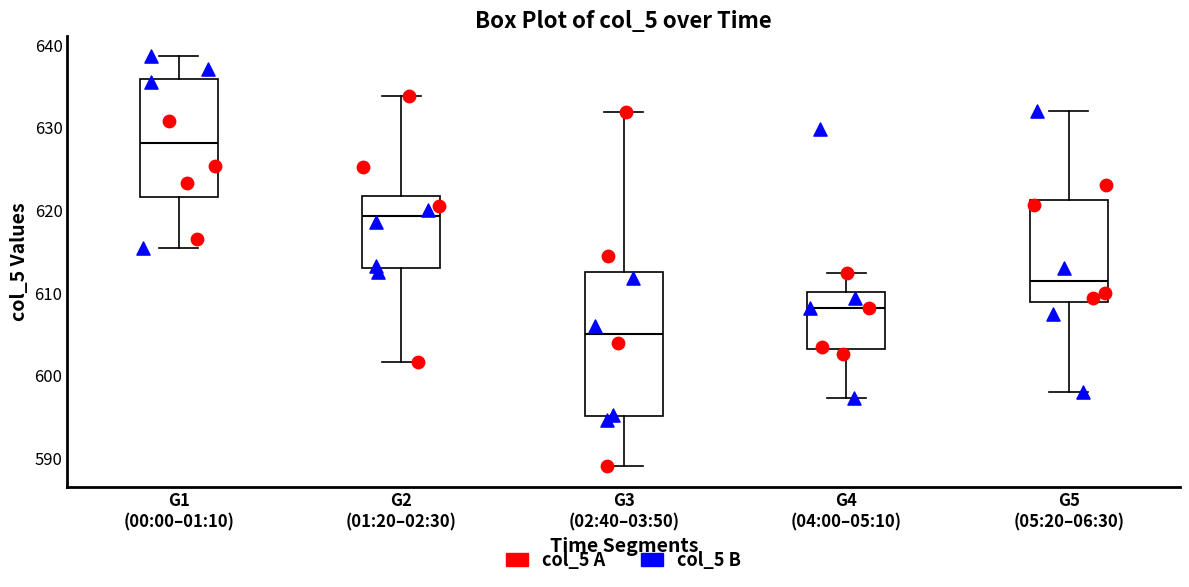

Comparing the boxes themselves (not the whiskers), which one is the tallest?

G3 (02:40–03:50)